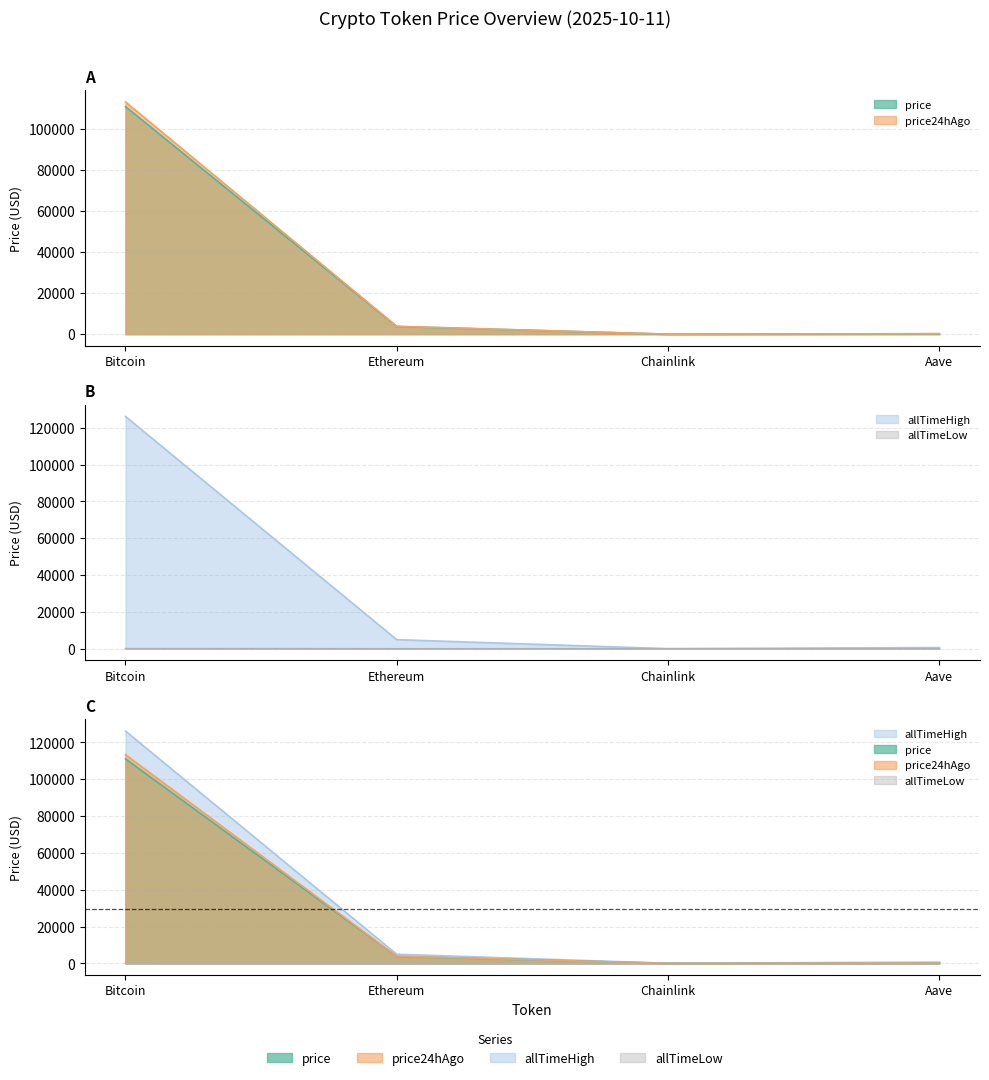

Reading left to right, list all the values displayed in this chart.

price: Bitcoin=110978.0	Ethereum=3741.4	Chainlink=17.2	Aave=232.5
price24hAgo: Bitcoin=113285.0	Ethereum=3842.9	Chainlink=16.9	Aave=222.6
allTimeHigh: Bitcoin=126080.0	Ethereum=4946.1	Chainlink=52.7	Aave=661.7
allTimeLow: Bitcoin=67.8	Ethereum=0.4	Chainlink=0.1	Aave=26.0